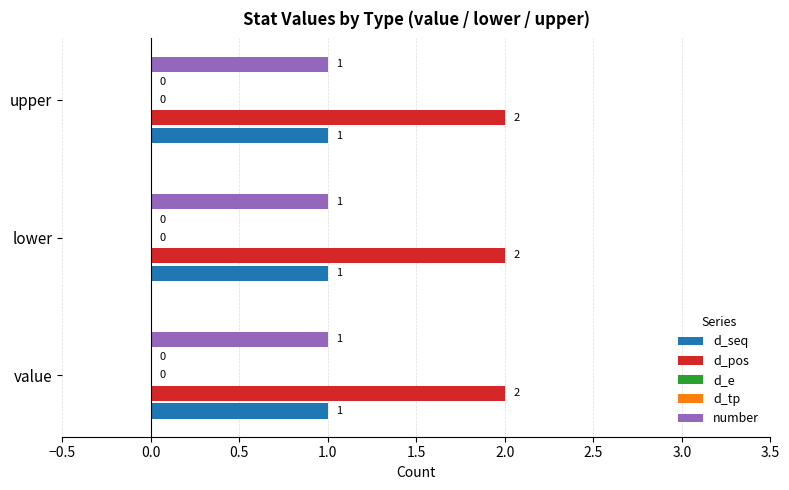

What are all the series names shown in the legend?

d_seq, d_pos, d_e, d_tp, number